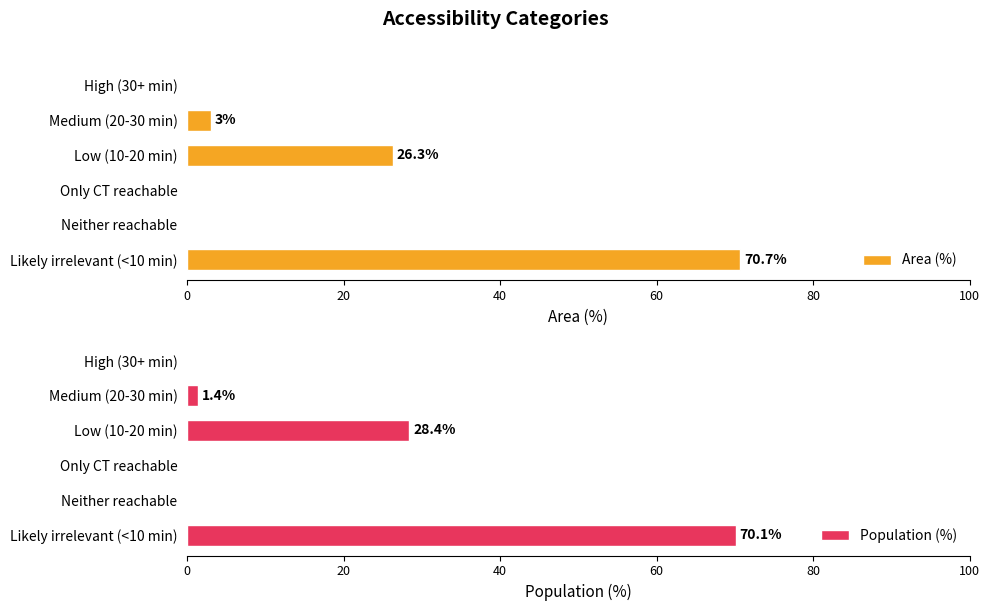

Where is Population (%) nearest to the value 35?

Low (10-20 min)